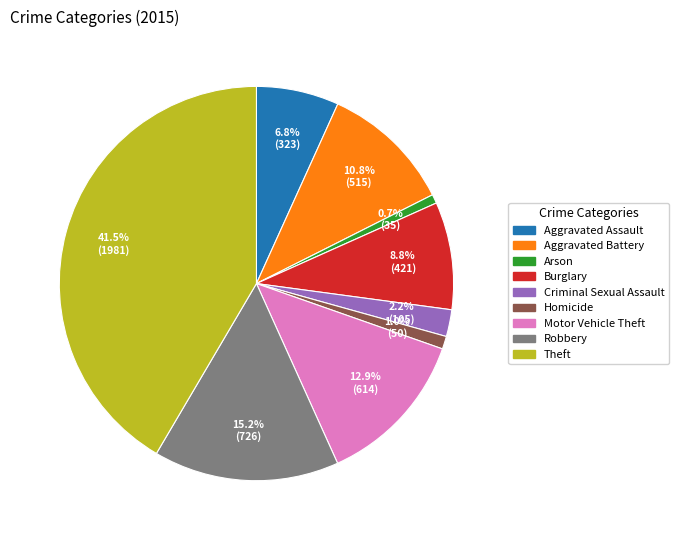

To the nearest percent, what is the average slice percentage?

11%